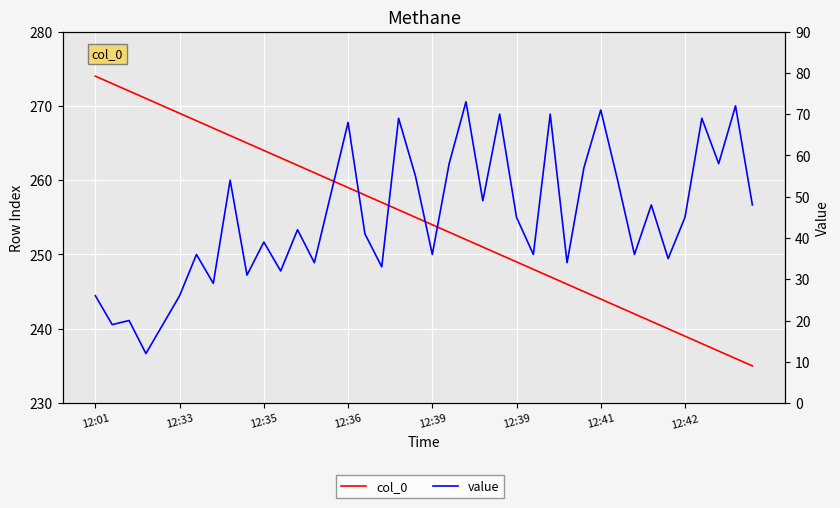

What are all the series names shown in the legend?

col_0, value